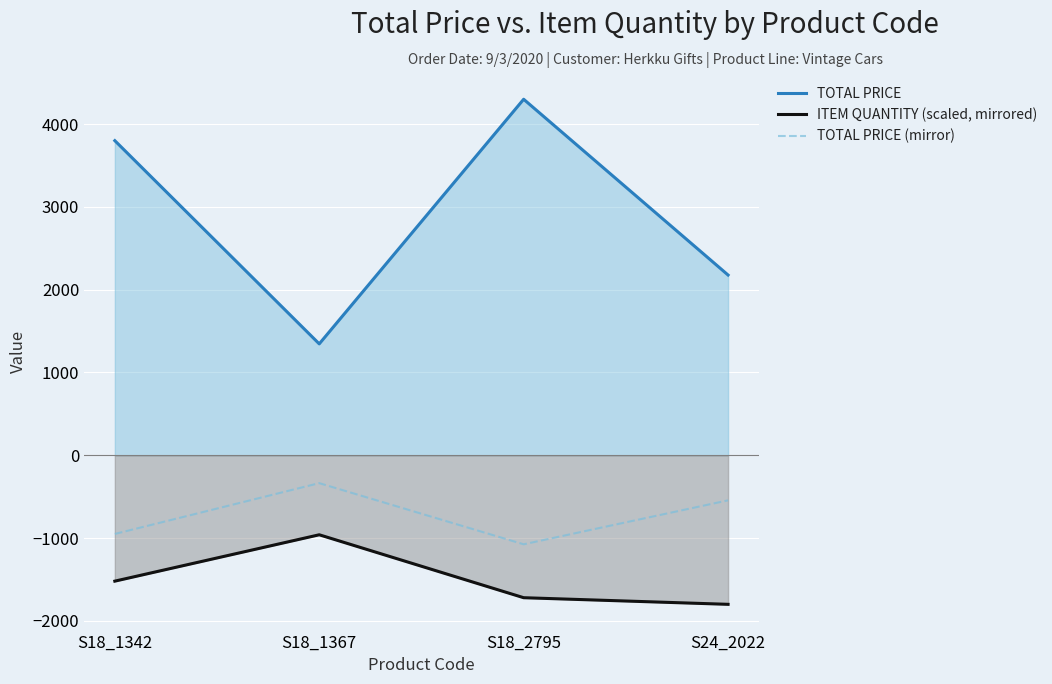

Rank the series at S24_2022 from highest to lowest value.

TOTAL PRICE, TOTAL PRICE (mirror), ITEM QUANTITY (scaled, mirrored)